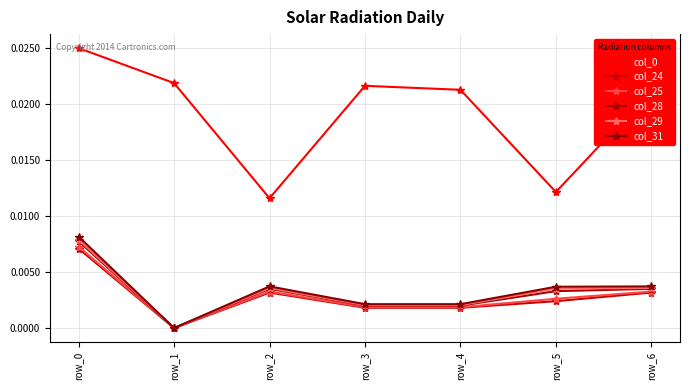

True or false: col_24 and col_0 intersect in this chart.

False